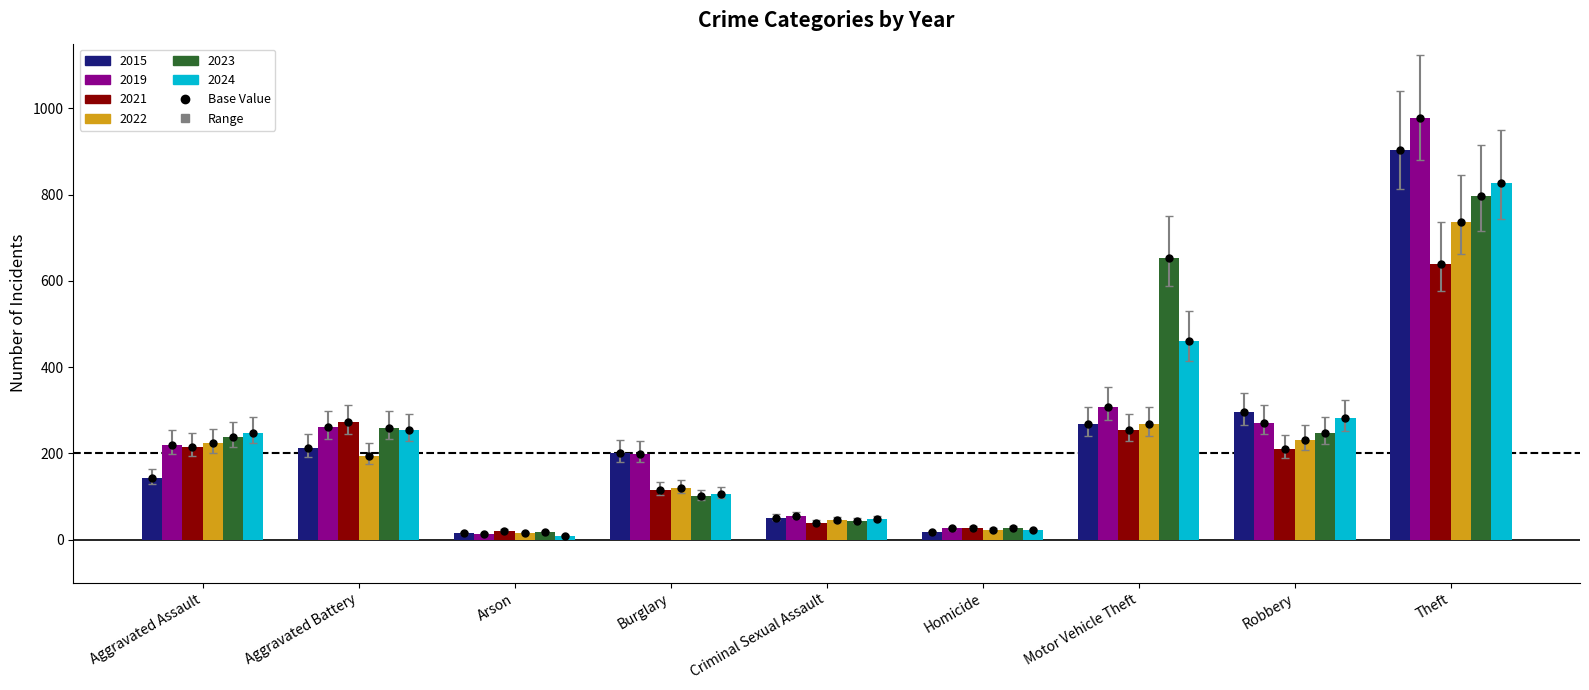

How many groups of bars are there?

9